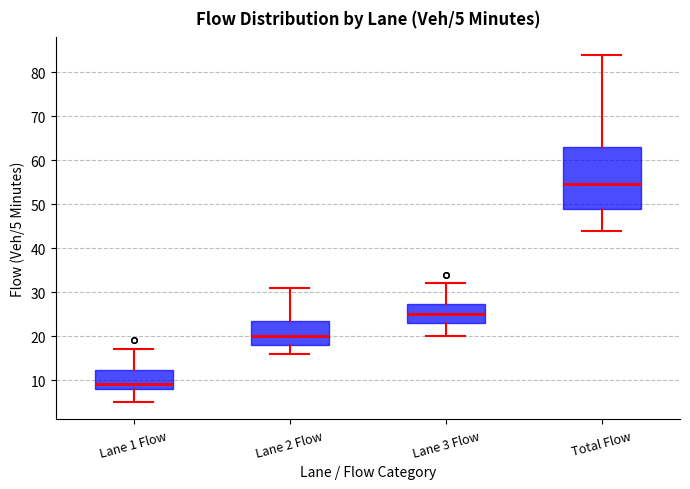

Which box's median line is the lowest?

Lane 1 Flow